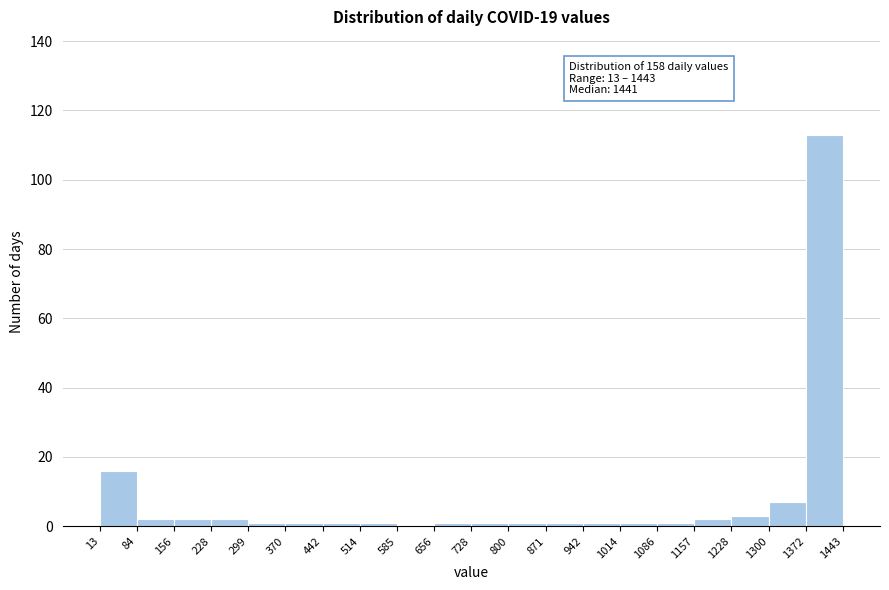

Which range on the x-axis has the tallest bar?

1372 to 1443